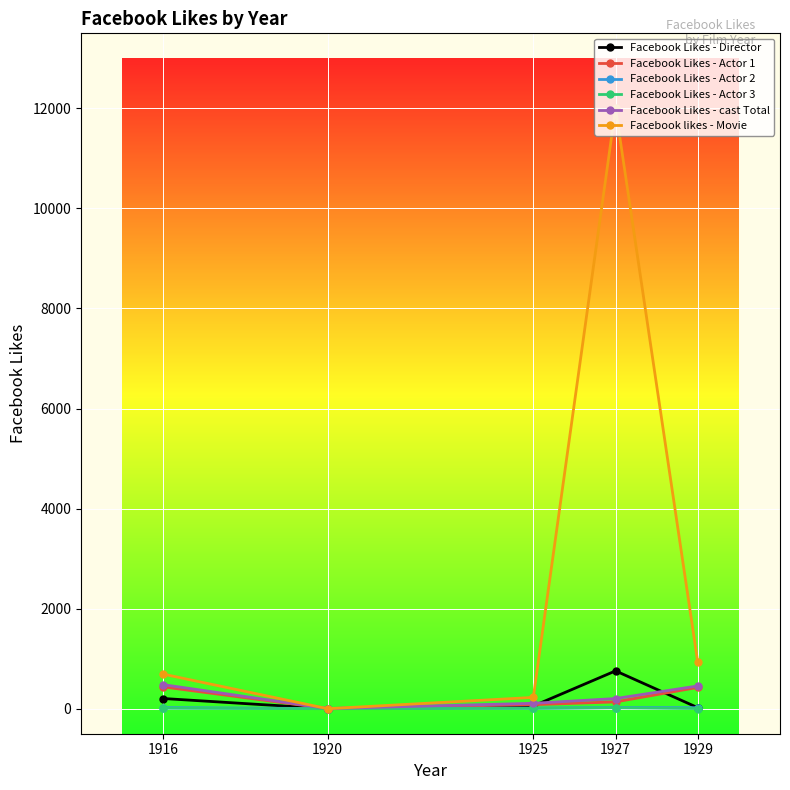

True or false: Facebook Likes - Actor 3 has more than 2 interior local peaks.

False